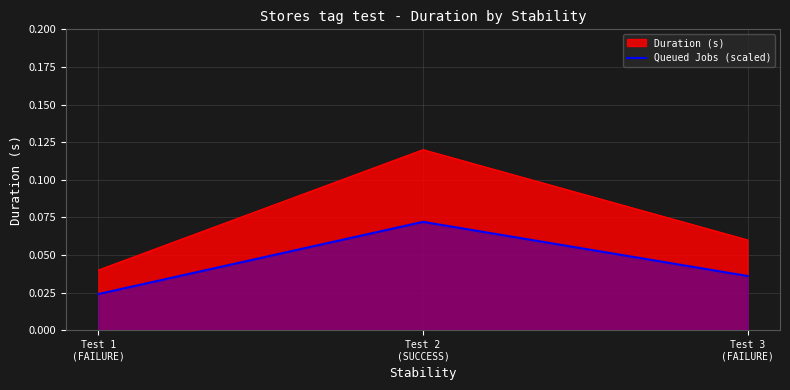

Between Test 2
(SUCCESS) and Test 3
(FAILURE), which is larger?

Test 2
(SUCCESS)